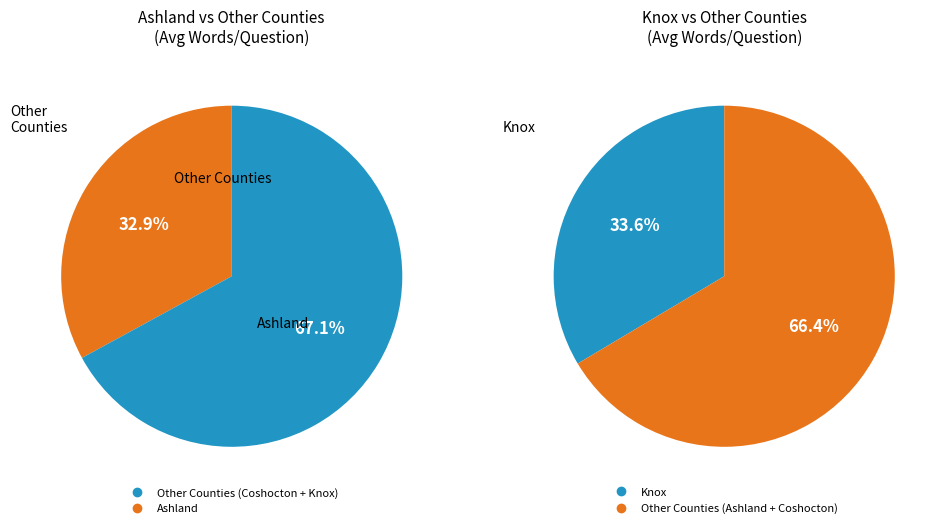

To the nearest percent, what percentage of the pie is 33412?

33%